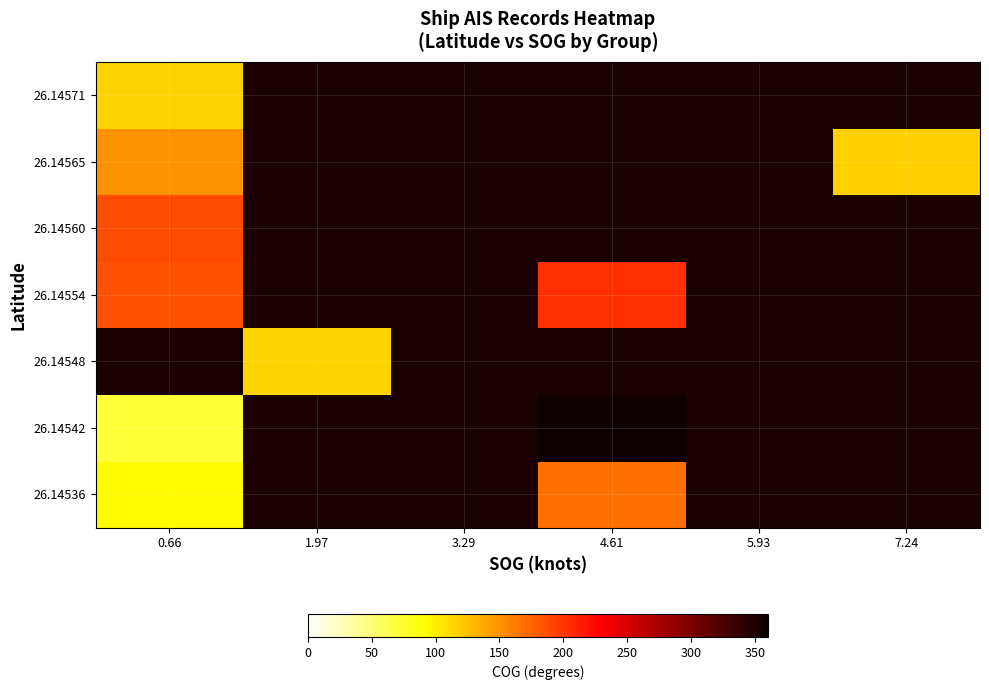

How many values in the 26.14554 series exceed 203?

1